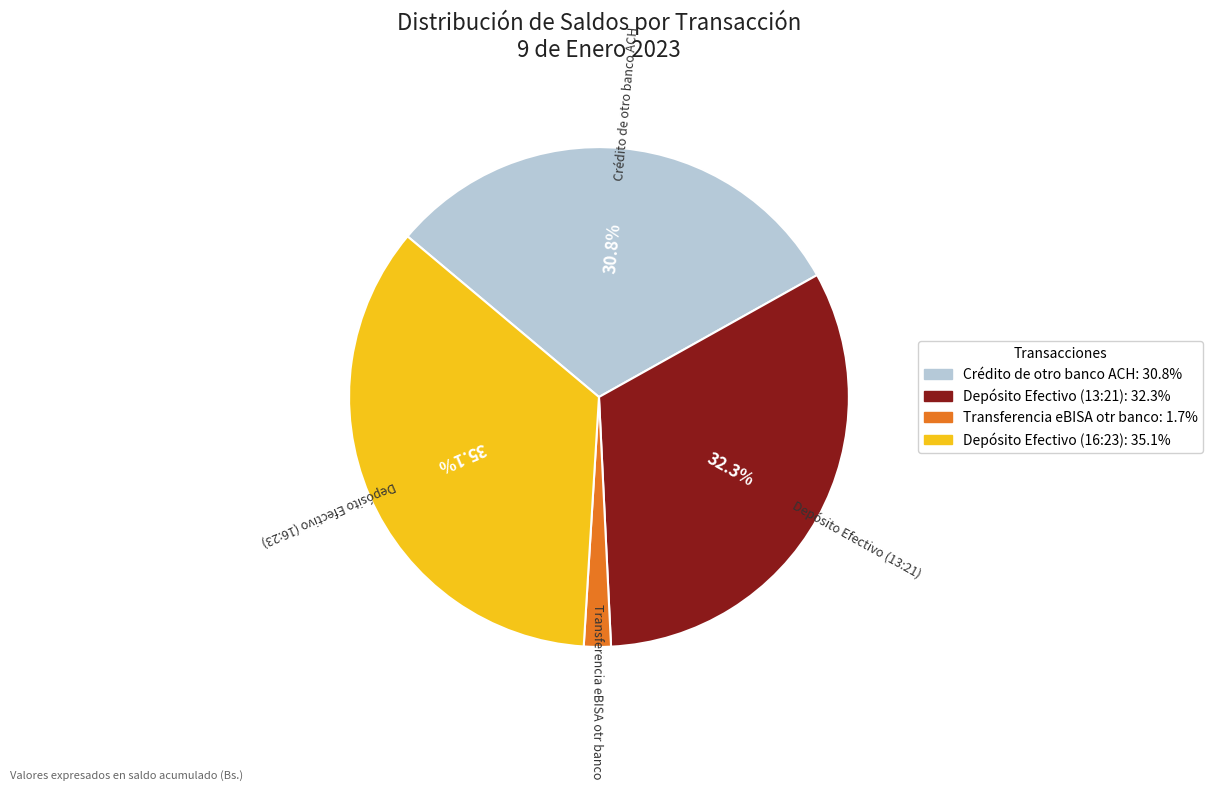

Which slice is the largest?

Depósito Efectivo (16:23)